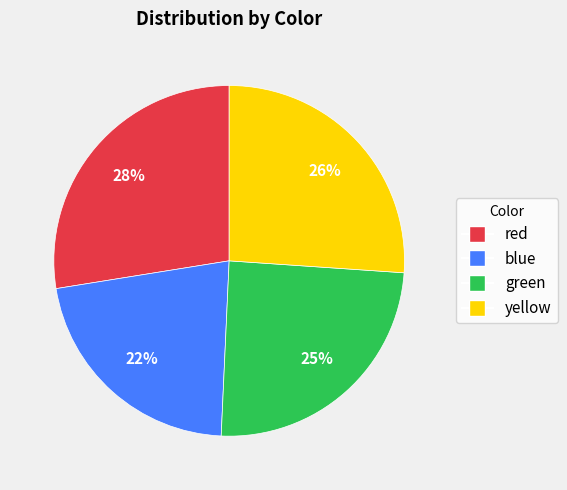

Do yellow and red together represent more than half of the pie?

Yes